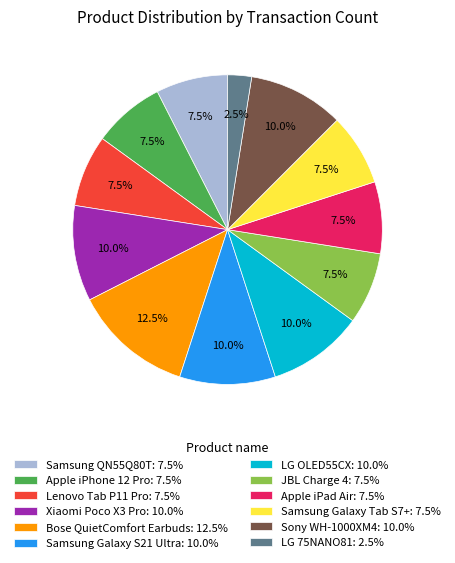

Do Apple iPad Air and Samsung QN55Q80T together represent more than half of the pie?

No